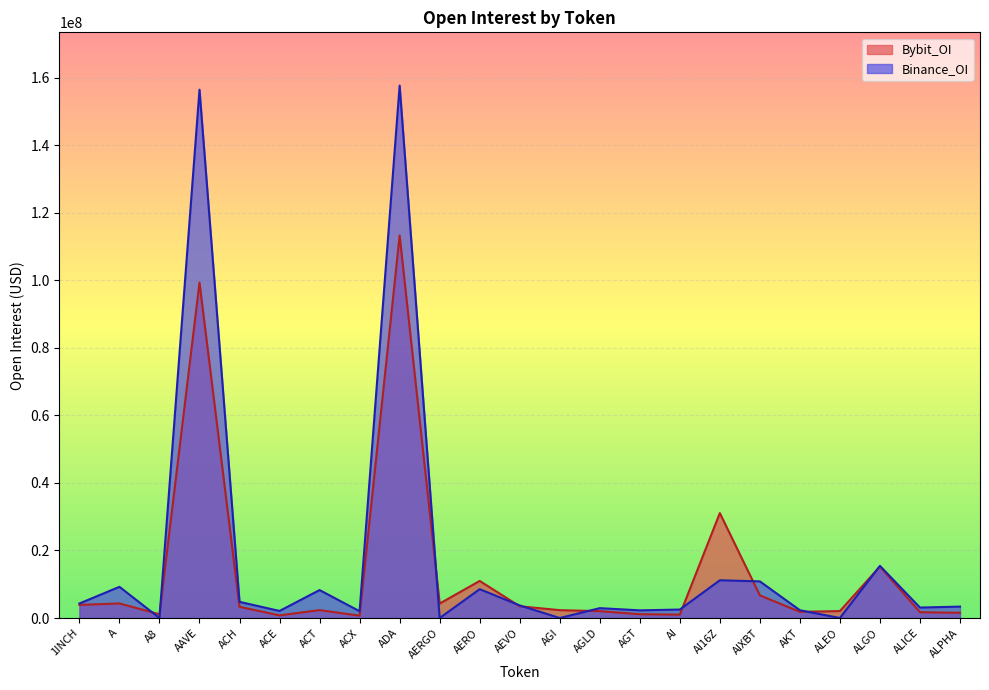

Reading left to right, transcribe all the data shown in this chart.

Bybit_OI: 3884805	4312738	1113230	99358744	3312317	783756	2337735	695128	113332286	4276058	10977968	3484246	2329805	2029913	1128667	987841	31086658	6704291	1828987	2059788	15257526	1715516	1548448
Binance_OI: 4305999	9238430	0	156496278	4786616	2095584	8280388	2008545	157715994	0	8540528	3729071	0	2923235	2270809	2508755	11179325	10854082	2308071	0	15447135	3095751	3380960